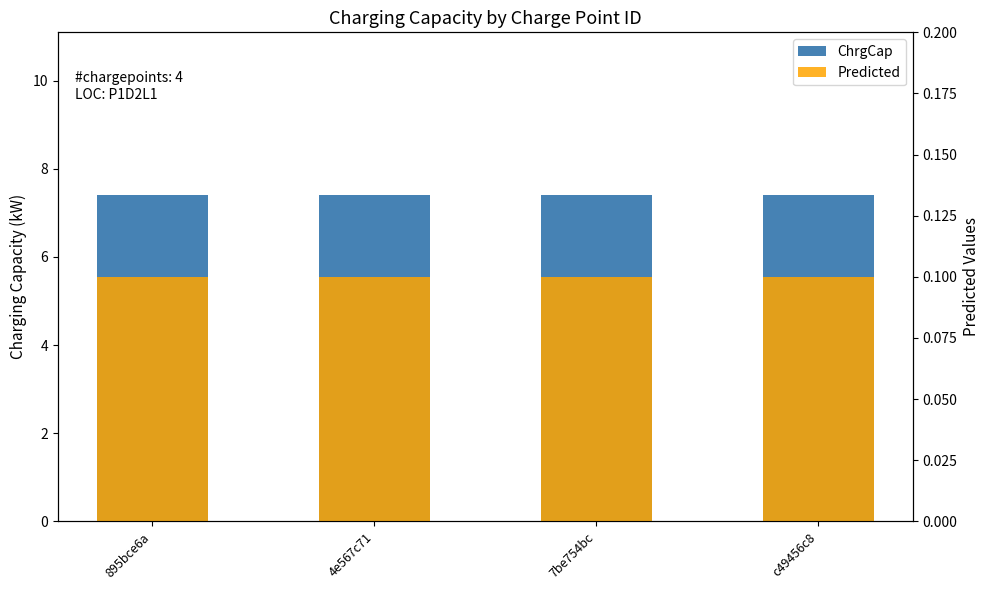

What is the difference between the highest and lowest values at 4e567c71?

7.3